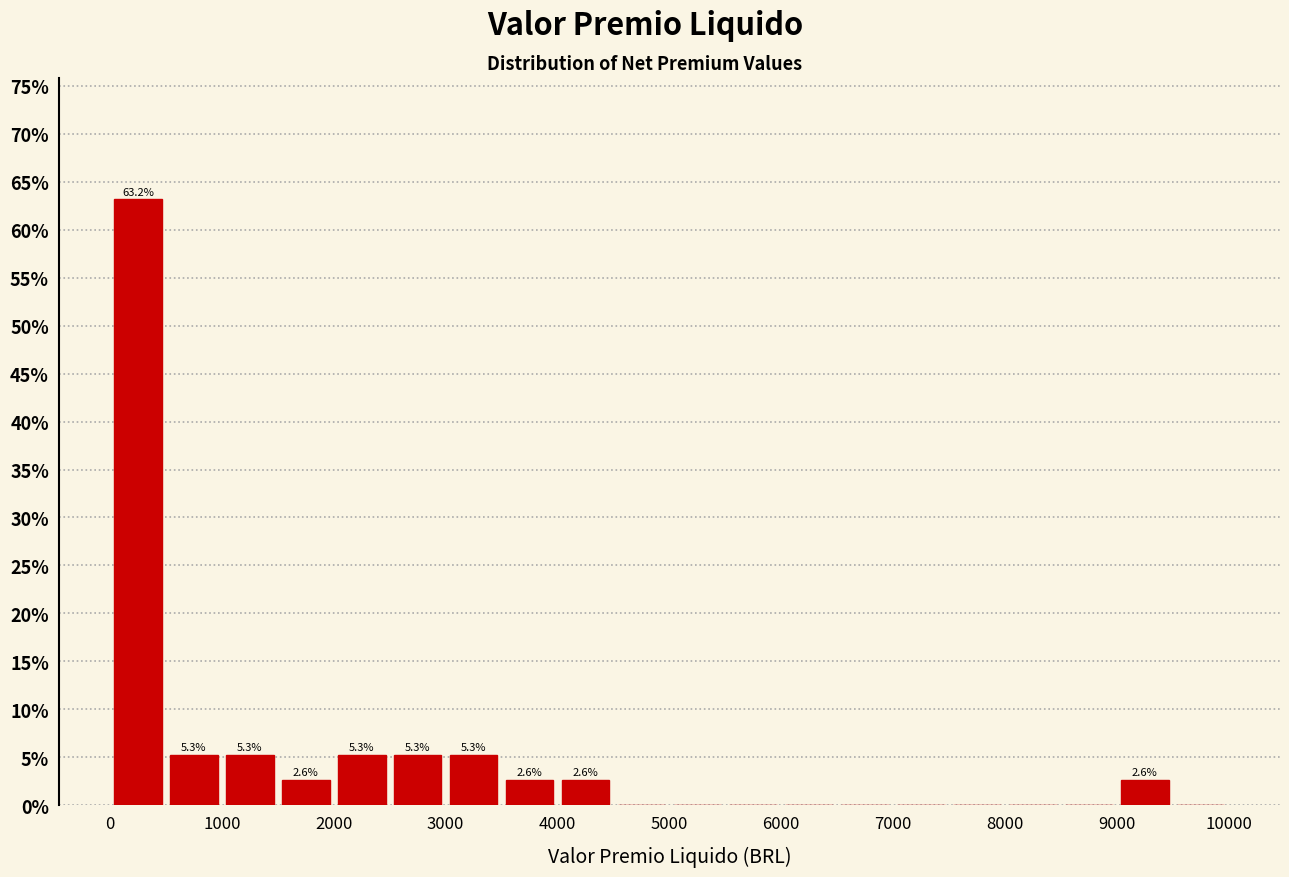

Over which range of the x-axis is the bar tallest?

0 to 500